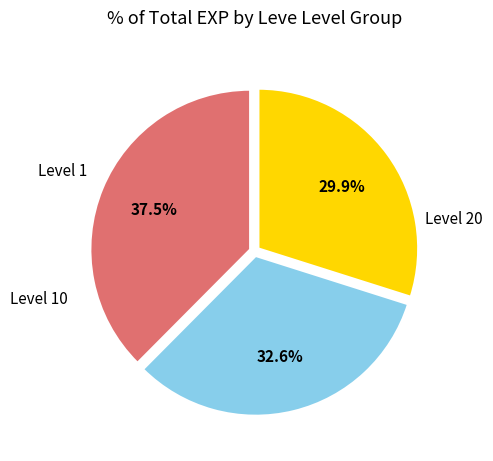

To the nearest percent, what is the difference between the largest and smallest slice percentages?

8%